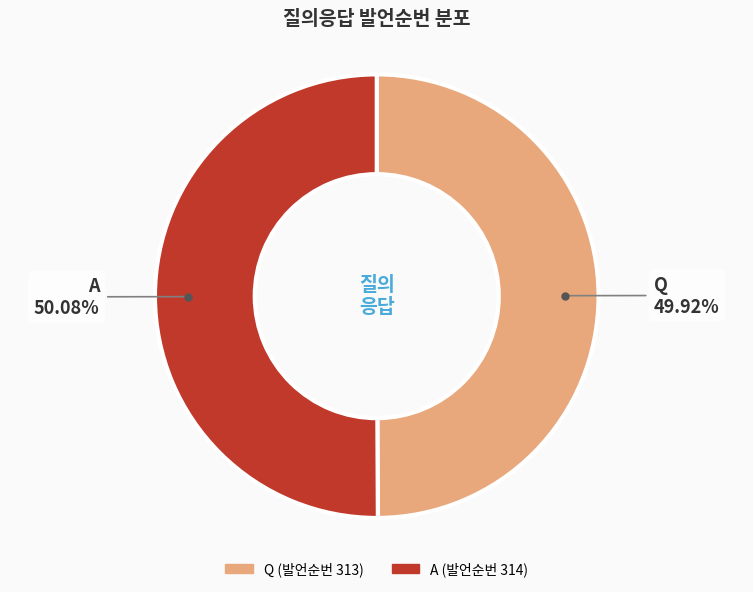

How many slices are in this pie chart?

2